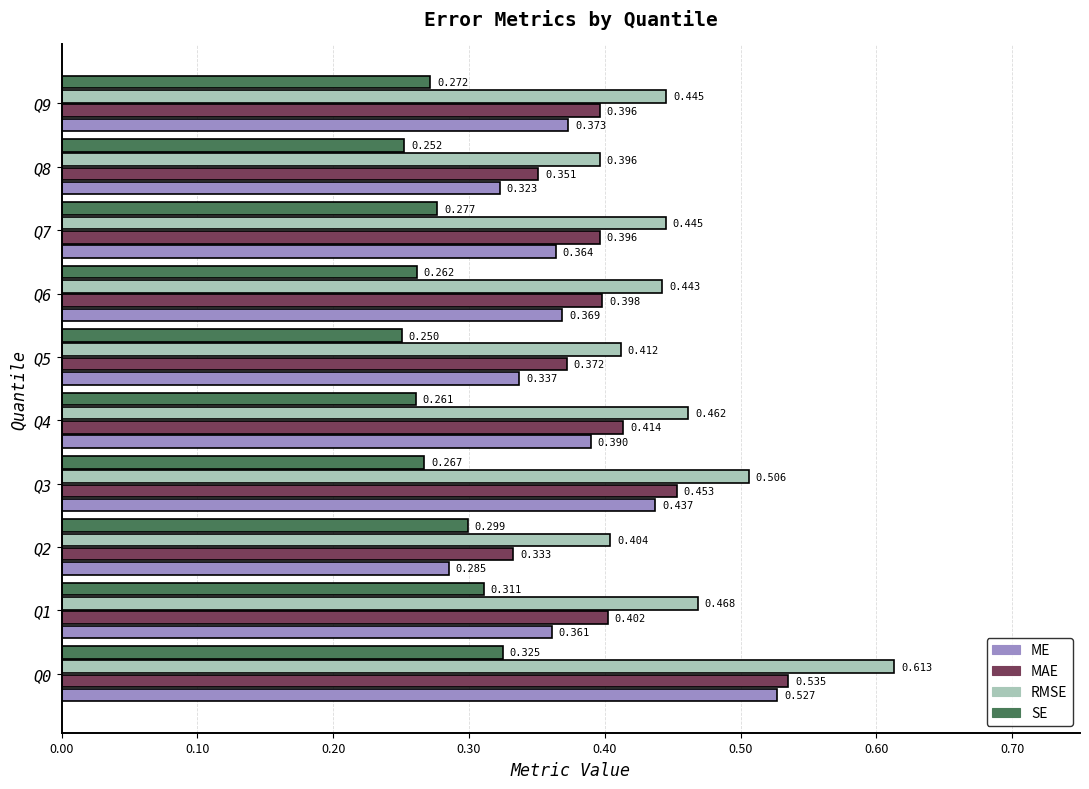

Rank the series by their average value, from lowest to highest.

SE, ME, MAE, RMSE